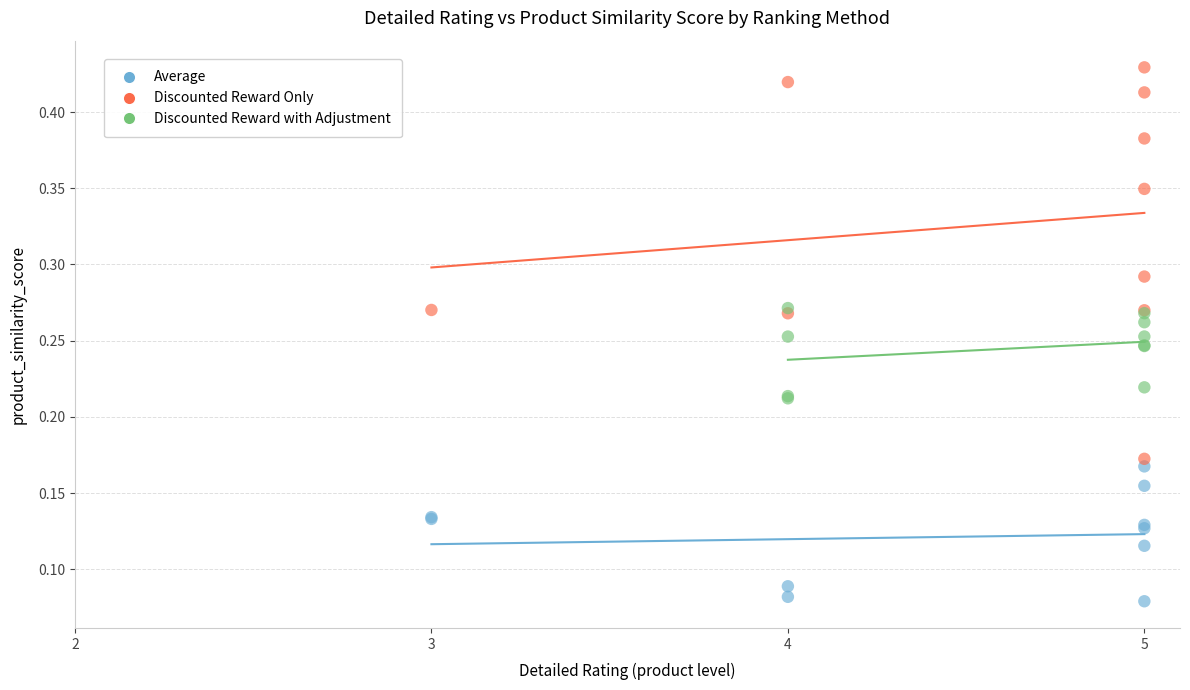

Which series contains the lowest Y value?

Average